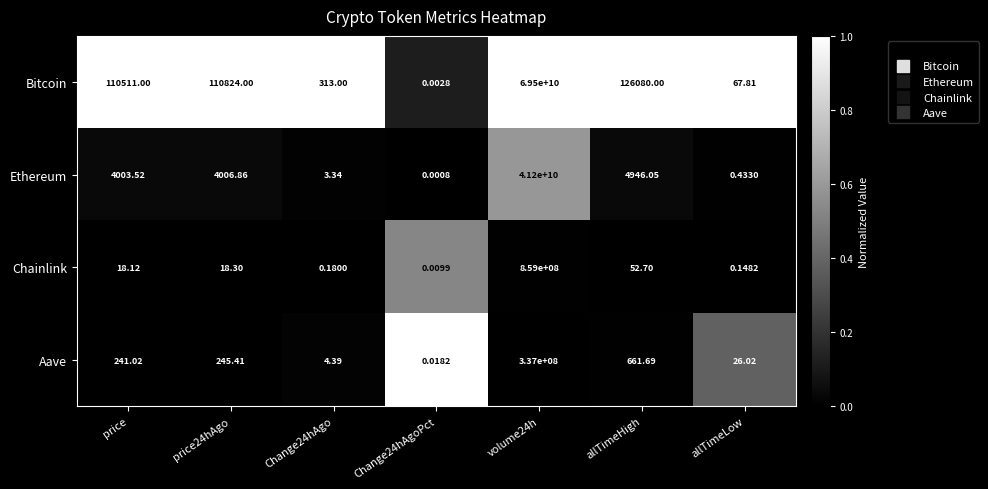

List the series in order of their peak value, lowest first.

Aave, Chainlink, Ethereum, Bitcoin